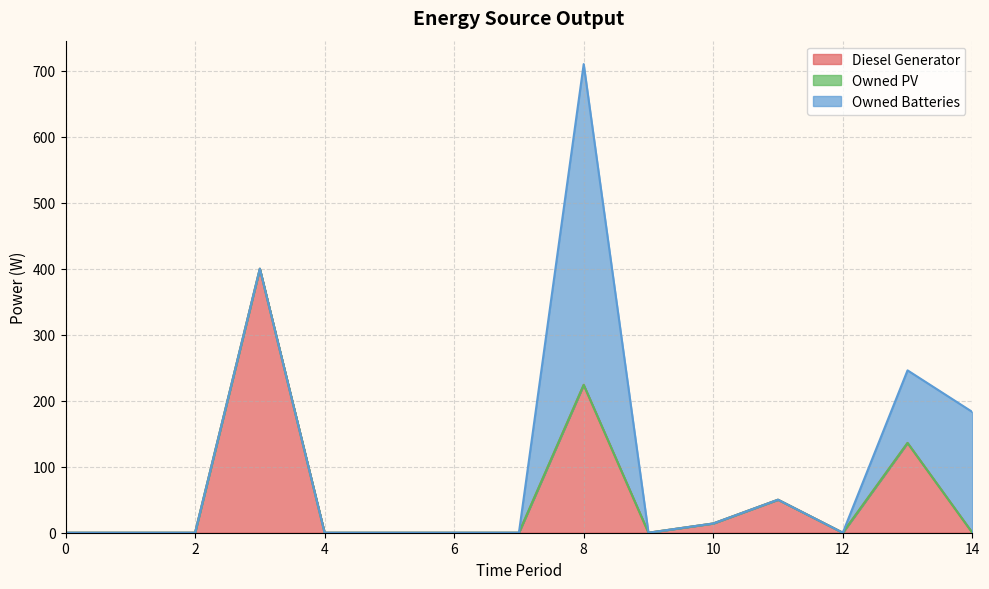

How many lines are shown in the chart?

3